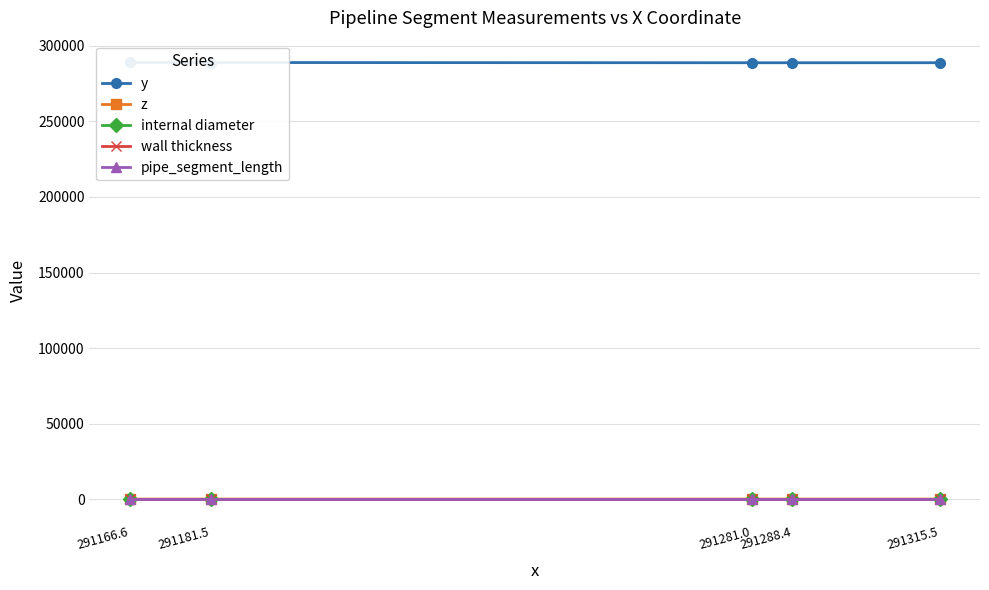

At how many categories does at least one series exceed 268904?

5